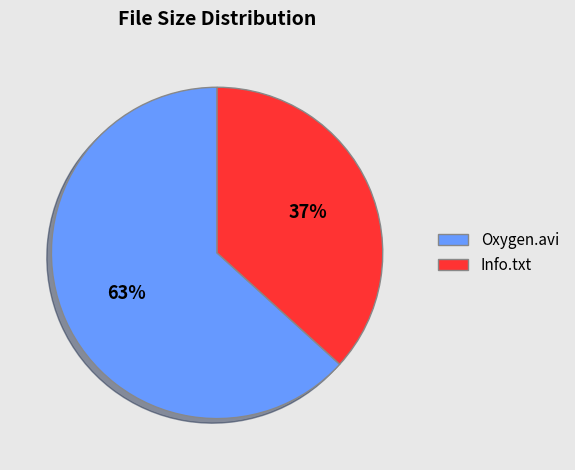

Approximately how many times larger is the value at Oxygen.avi compared to Info.txt?

1.7